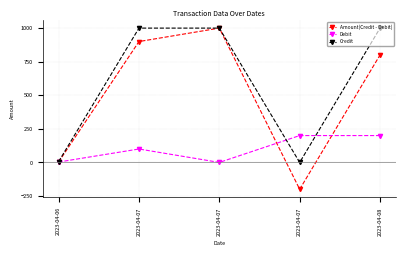

Reading right to left, what are all the values shown in this chart?

Amount(Credit - Debit): 2023-04-08=800	2023-04-07=-200	2023-04-07=1000	2023-04-07=900	2023-04-06=3
Debit: 2023-04-08=200	2023-04-07=200	2023-04-07=0	2023-04-07=100	2023-04-06=3
Credit: 2023-04-08=1000	2023-04-07=0	2023-04-07=1000	2023-04-07=1000	2023-04-06=6